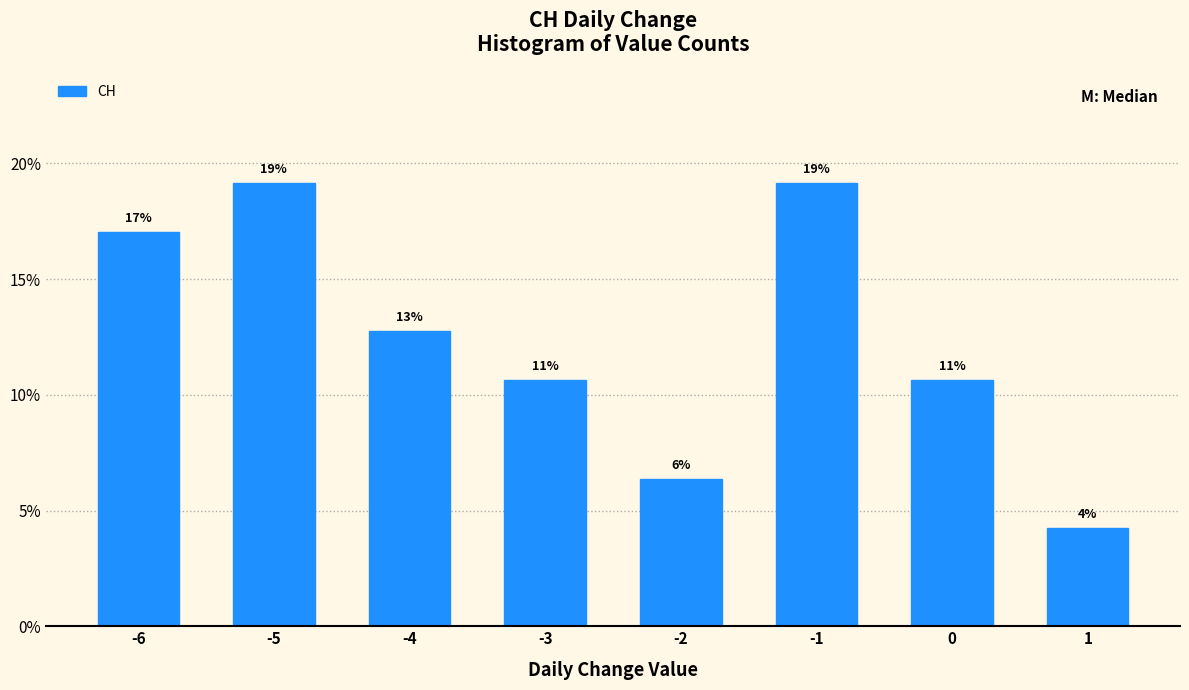

Does the chart contain any negative values?

No